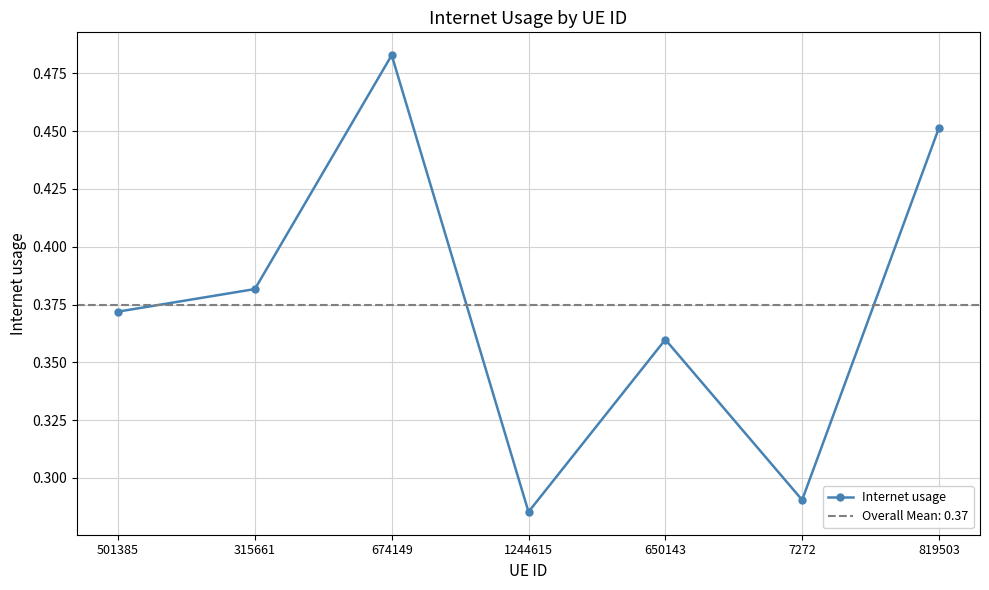

What is the maximum value shown in the chart?

0.5